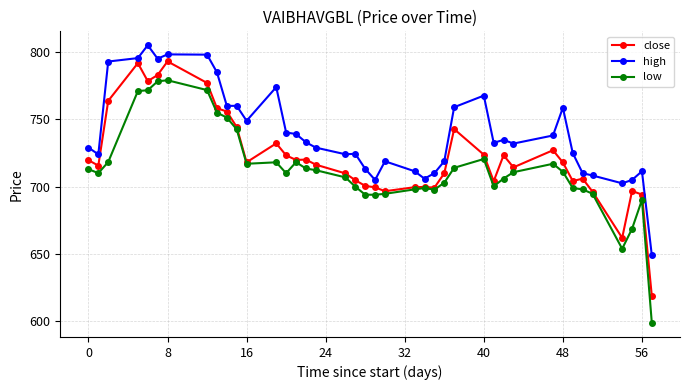

What is the value of the close point at the 12th from the left?

718.1